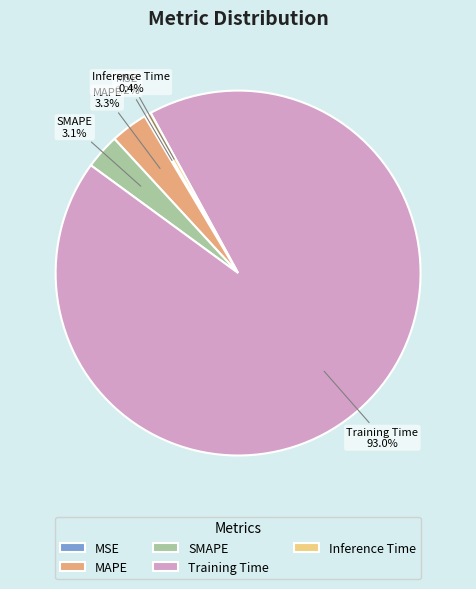

Do SMAPE and Inference Time together represent more than half of the pie?

No